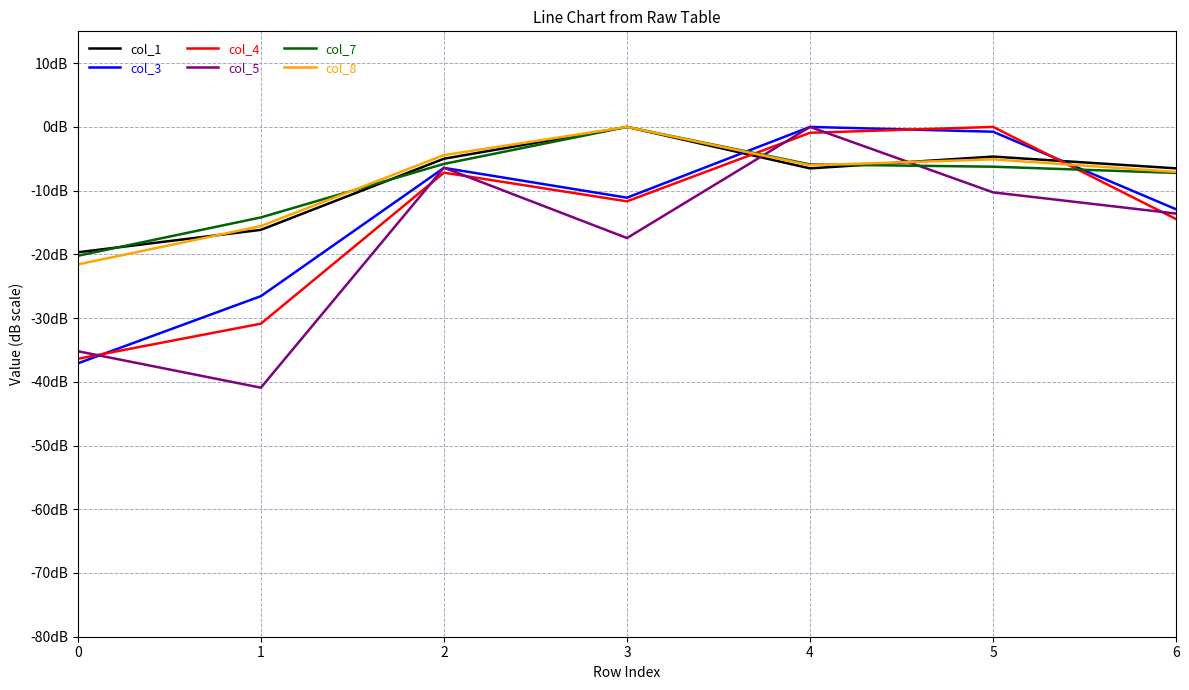

Does the chart display data point markers on the line(s)?

No